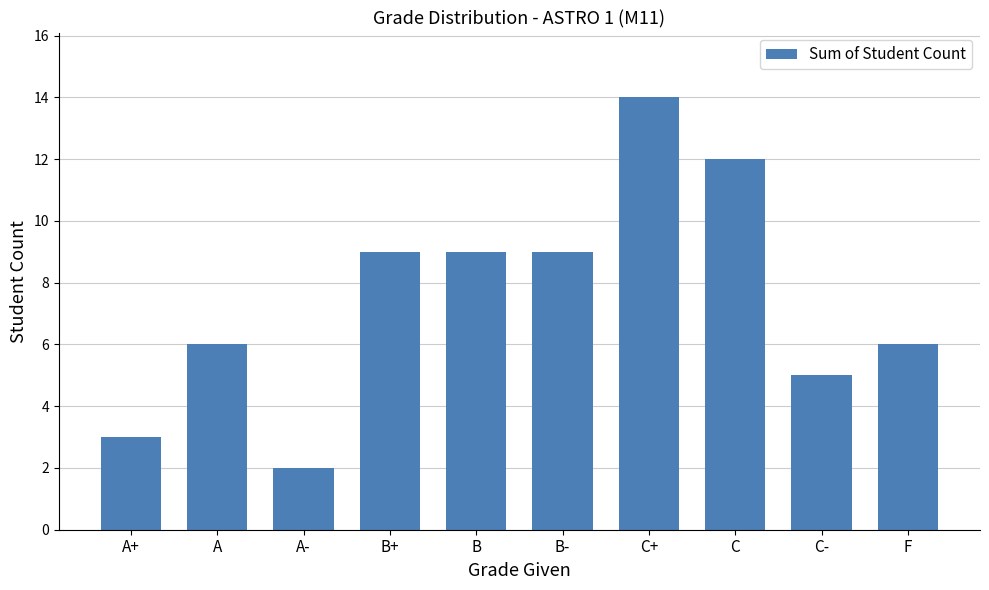

How many bars are there in total?

10